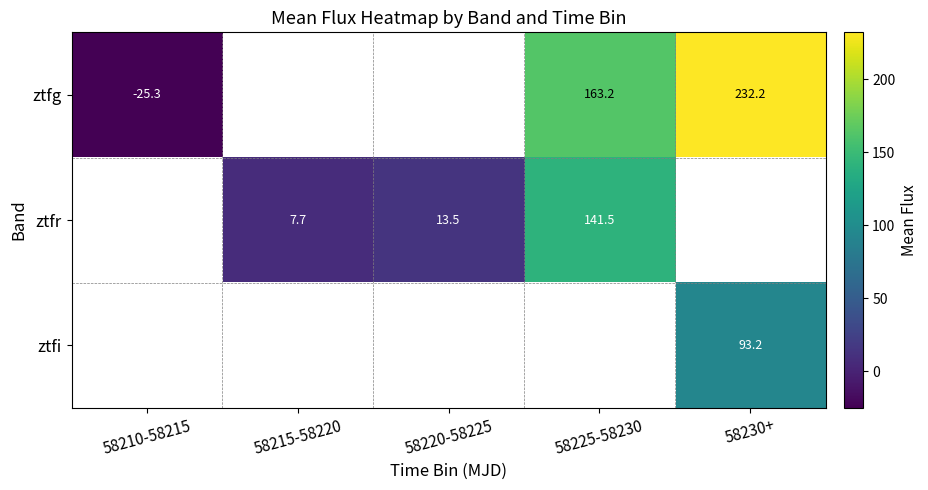

Between 58210-58215 and 58230+, which series saw the biggest shift?

ztfg